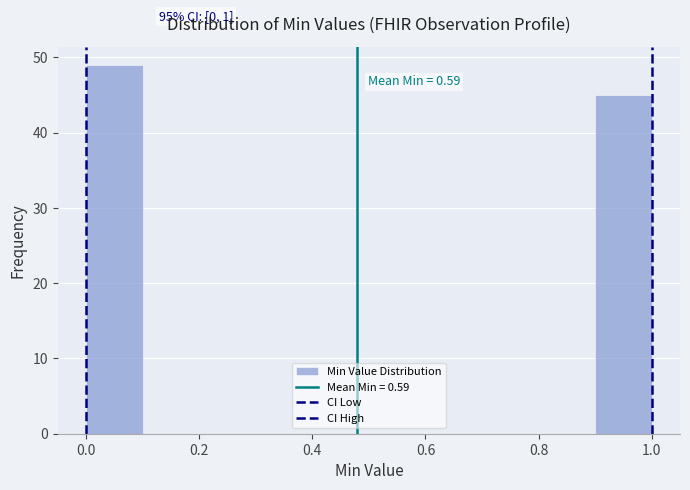

Which range on the x-axis has the tallest bar?

0.0 to 0.1